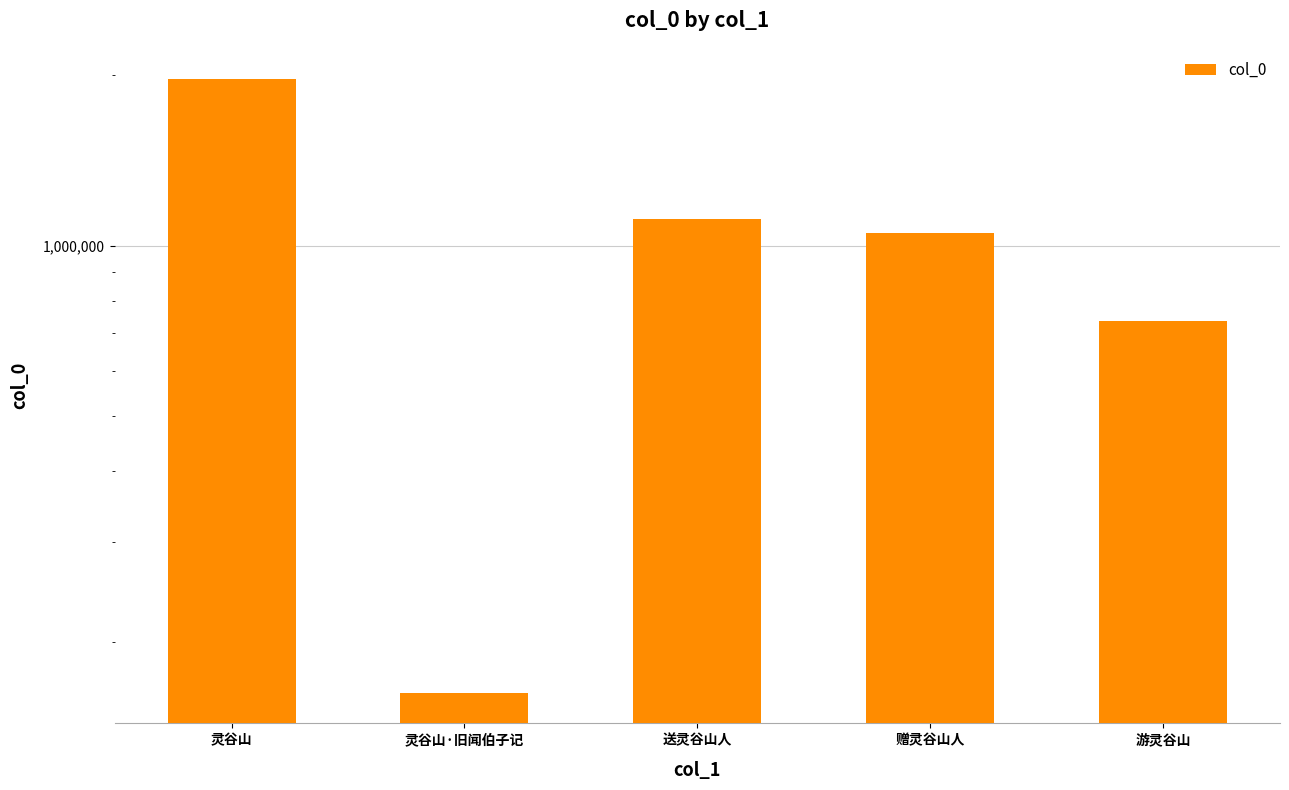

What is the smallest value displayed?

162596